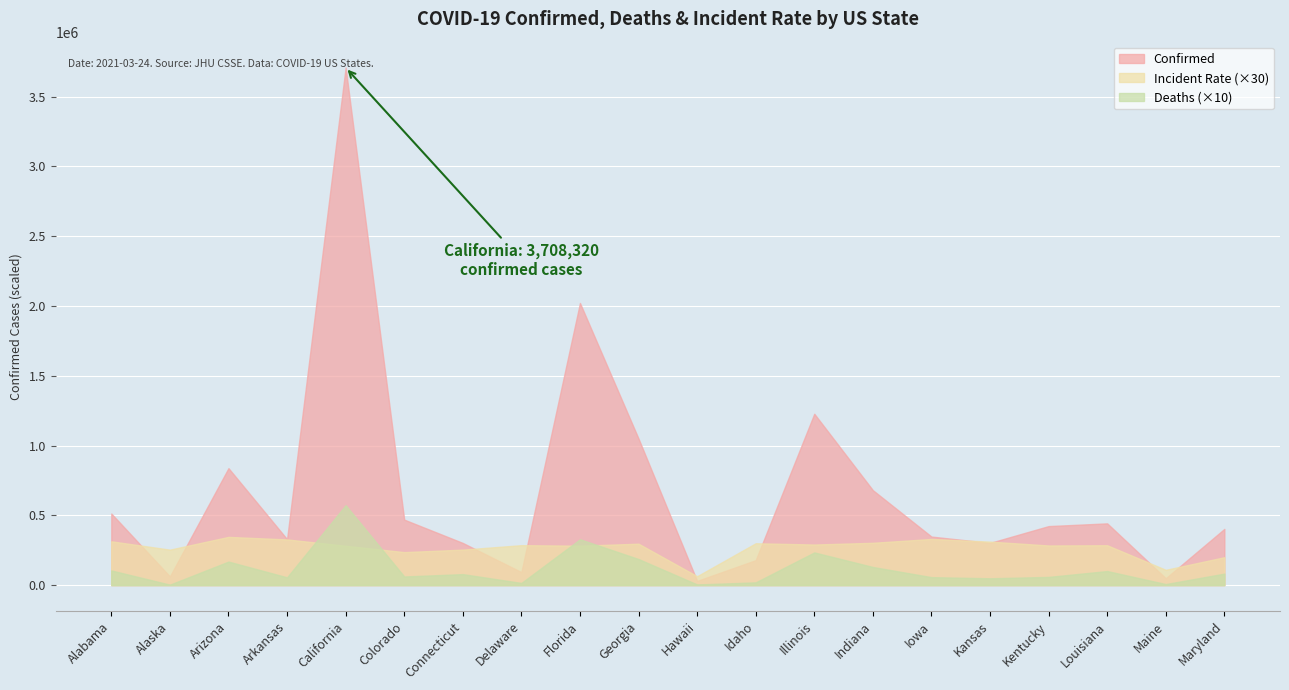

What position from the right is Illinois?

8